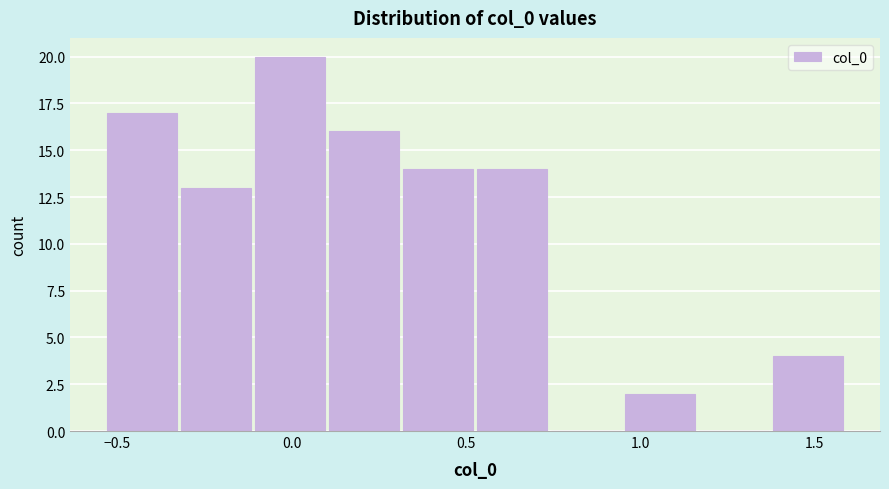

Reading left to right, list every bar in this chart as the range it spans on the x-axis followed by its height. Neither the bar edges nor the heights are printed on the chart, so give them approximately, as read against the axes.

-0.55 to -0.30: 17
-0.30 to -0.10: 13
-0.10 to 0.10: 20
0.10 to 0.30: 16
0.30 to 0.55: 14
0.55 to 0.75: 14
0.75 to 0.95: 0
0.95 to 1.15: 2
1.15 to 1.40: 0
1.40 to 1.60: 4